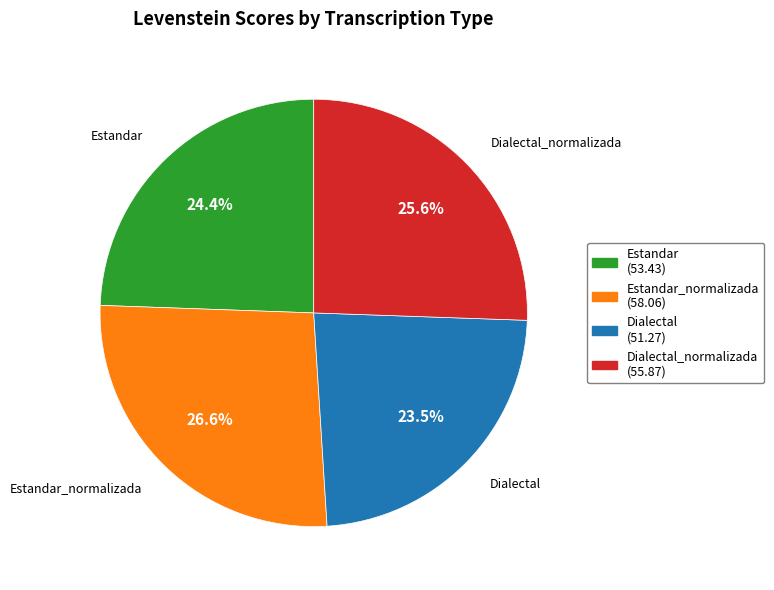

Does any single category account for the majority?

No